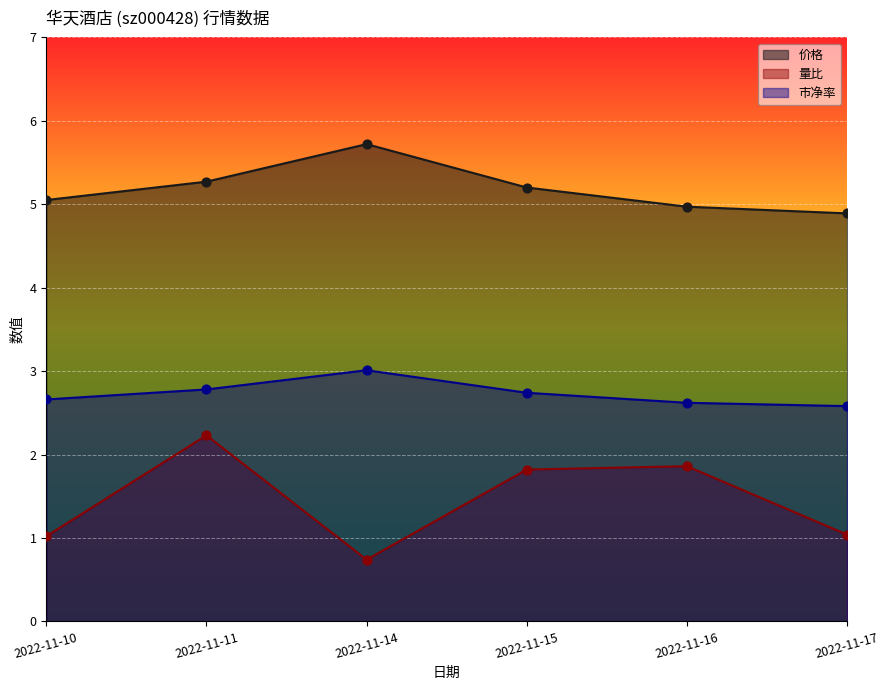

What are all the series names shown in the legend?

价格, 量比, 市净率